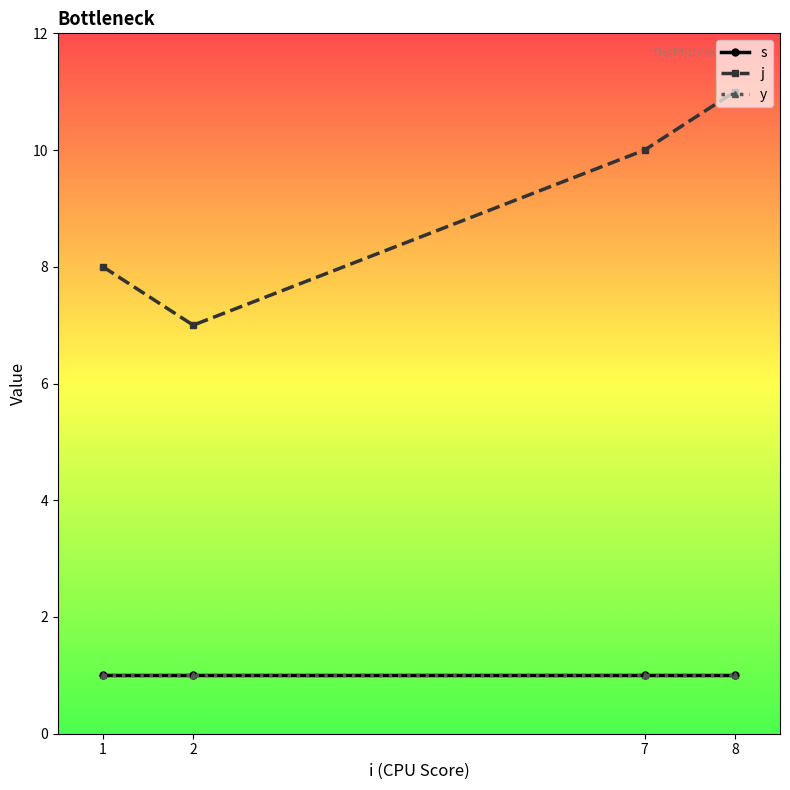

At which label is j closest to 9?

1